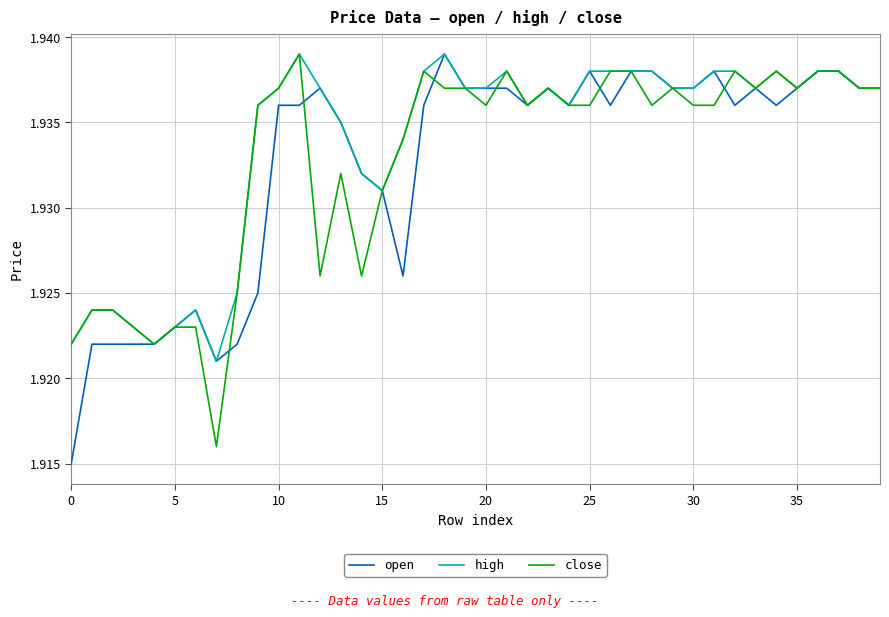

Does the chart display data point markers on the line(s)?

No